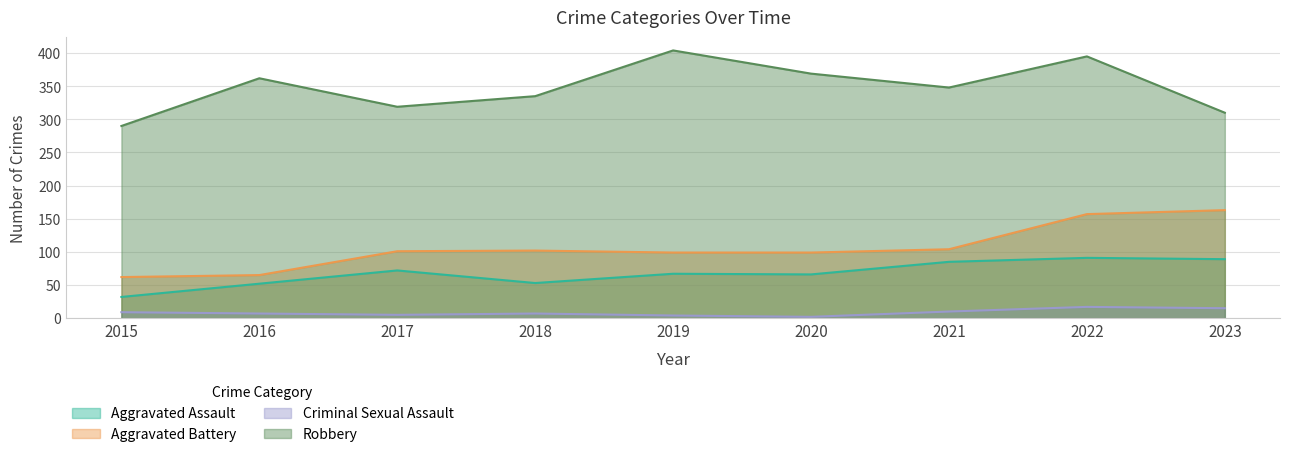

Reading left to right, list all the values displayed in this chart.

Aggravated Assault: 32	52	72	53	67	66	85	91	89
Aggravated Battery: 62	65	101	102	99	99	104	157	163
Criminal Sexual Assault: 9	7	5	7	4	2	10	17	15
Robbery: 290	362	319	335	404	369	348	395	310